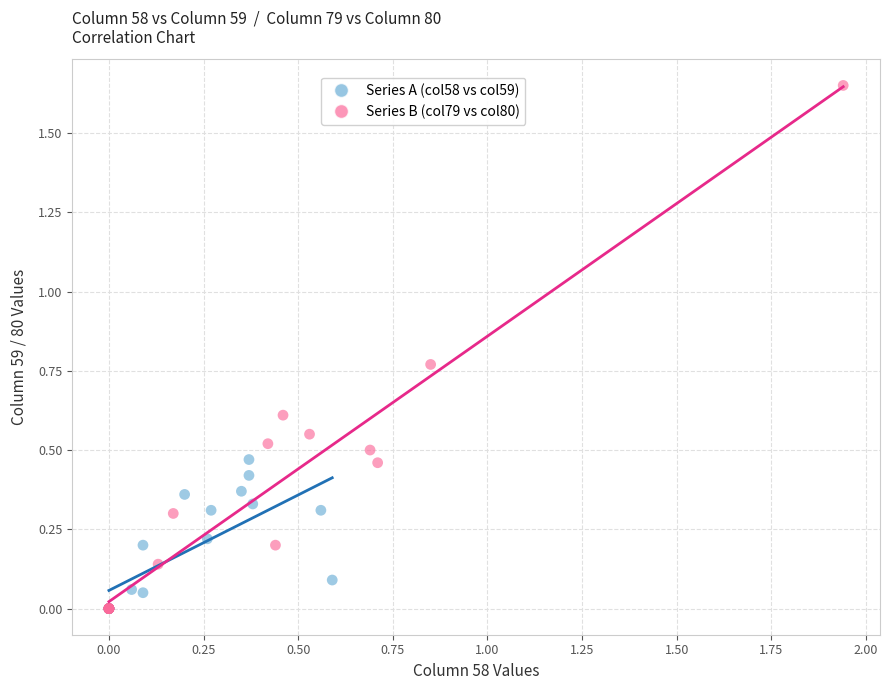

Which series reaches the maximum Y coordinate?

Series B (col79 vs col80)